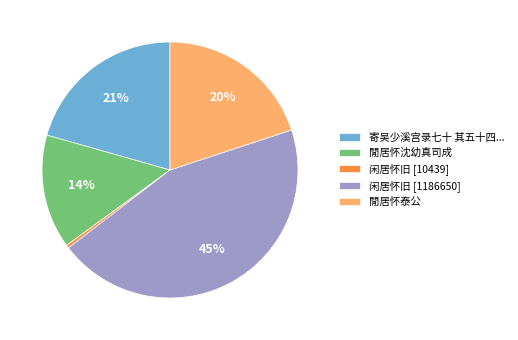

True or false: 閒居怀泰公 accounts for 20% of the total.

True